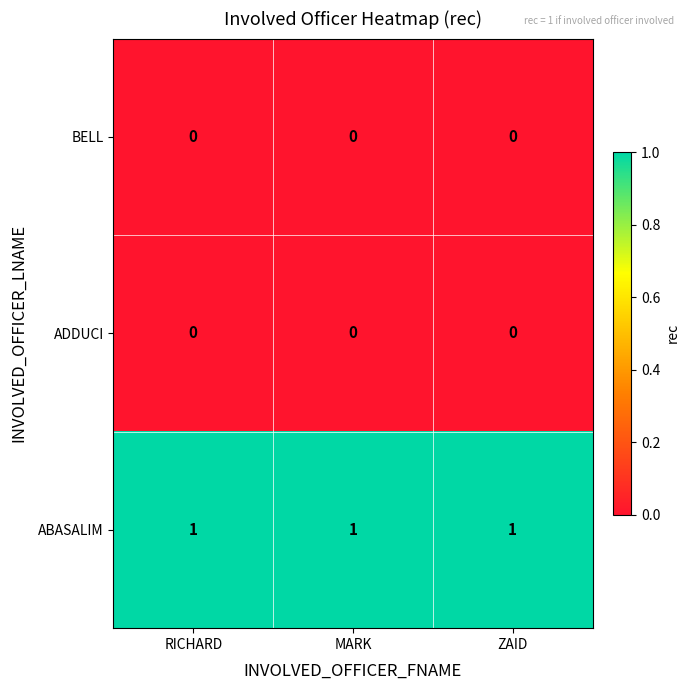

True or false: BELL has a value of 0 at MARK.

True